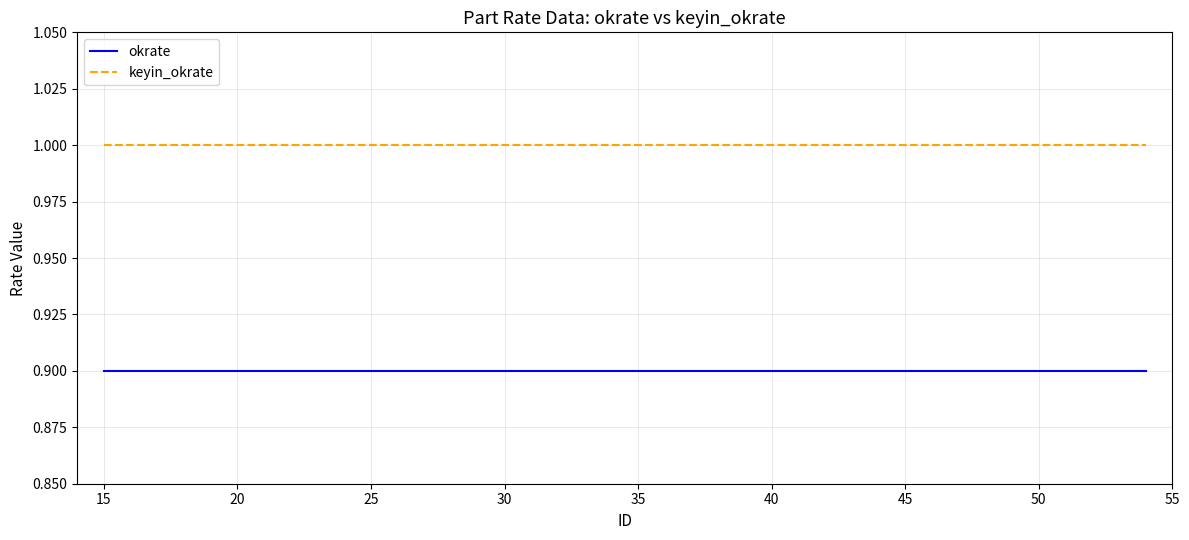

List the series in order of their peak value, lowest first.

okrate, keyin_okrate